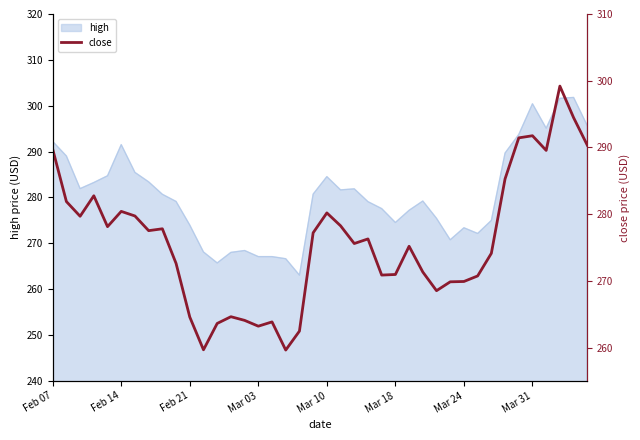

What is the minimum value for high?

263.1